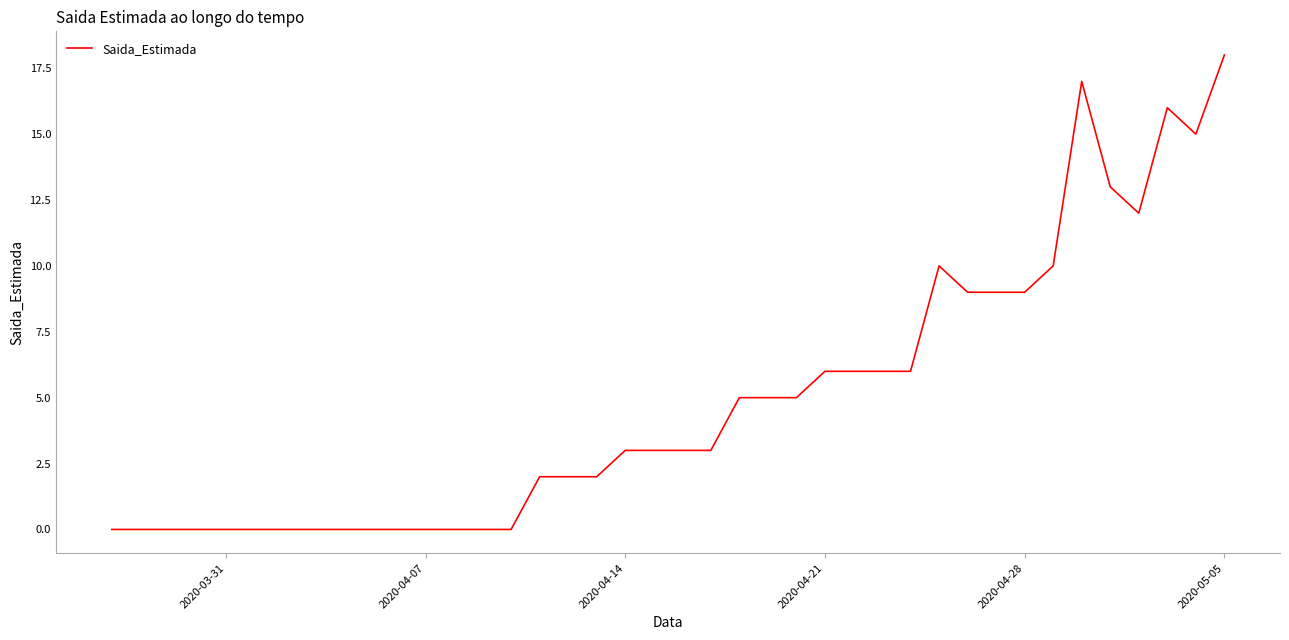

What is the greatest value displayed?

18